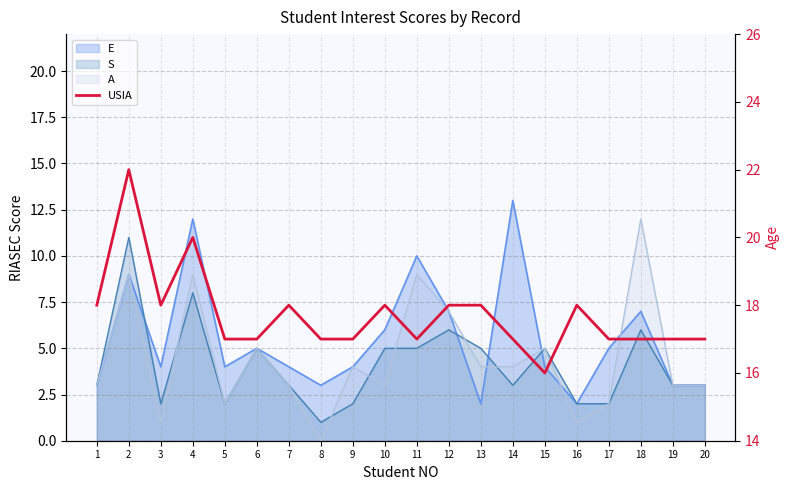

List the labels in order of value, smallest first.

15, 5, 6, 8, 9, 11, 14, 17, 18, 19, 20, 1, 3, 7, 10, 12, 13, 16, 4, 2